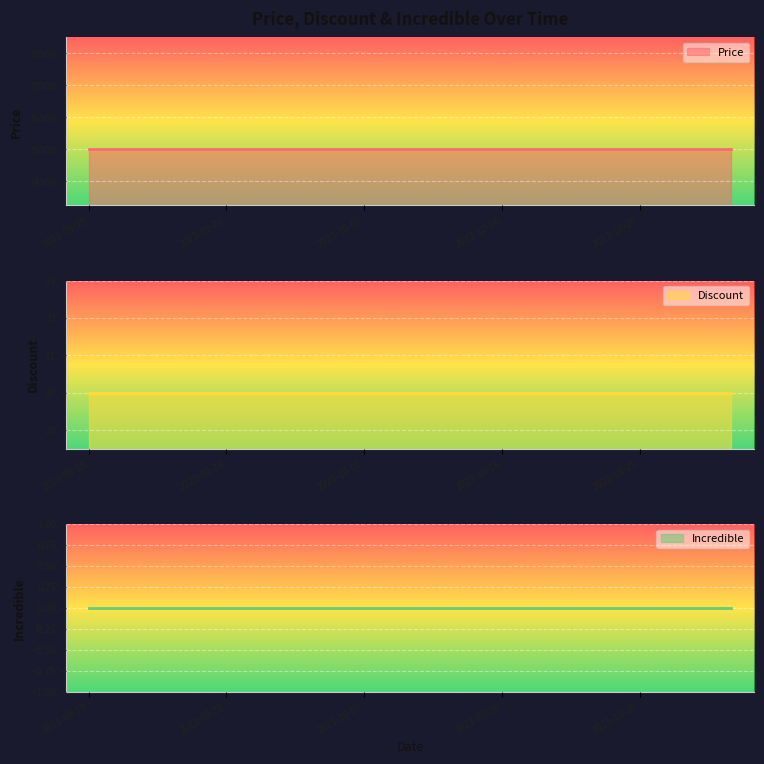

At how many categories does at least one series exceed 19409?

15